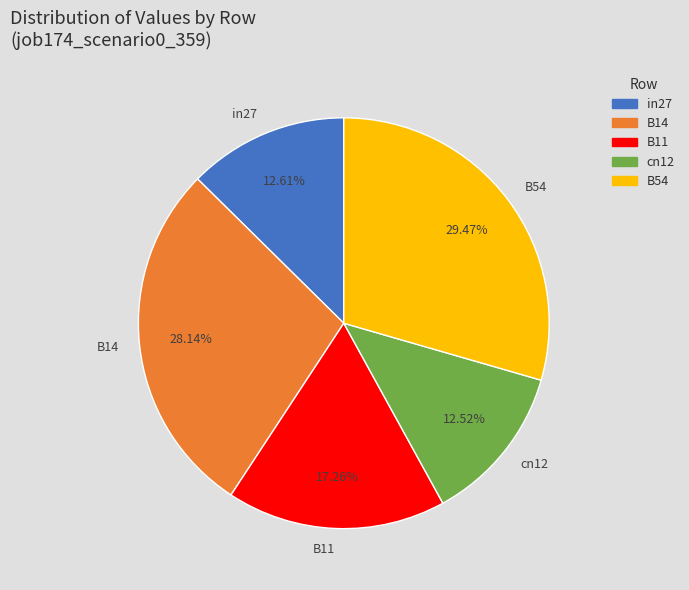

How many slices are in this pie chart?

5